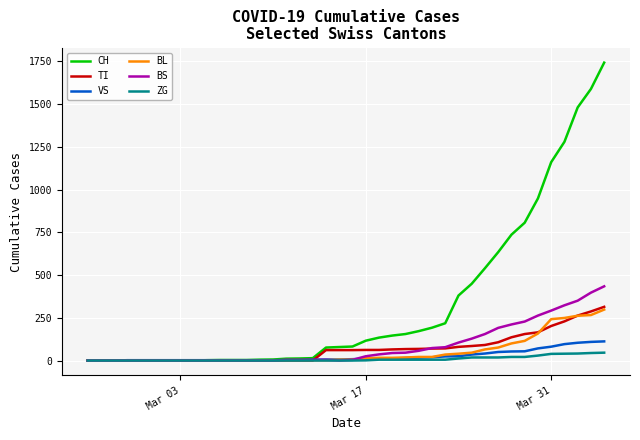

What are all the series names shown in the legend?

CH, TI, VS, BL, BS, ZG